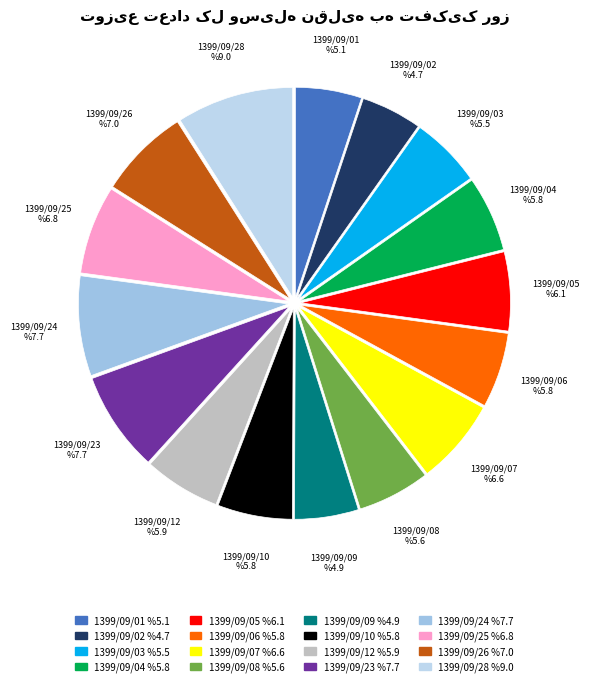

Count the number of slices in the pie.

16